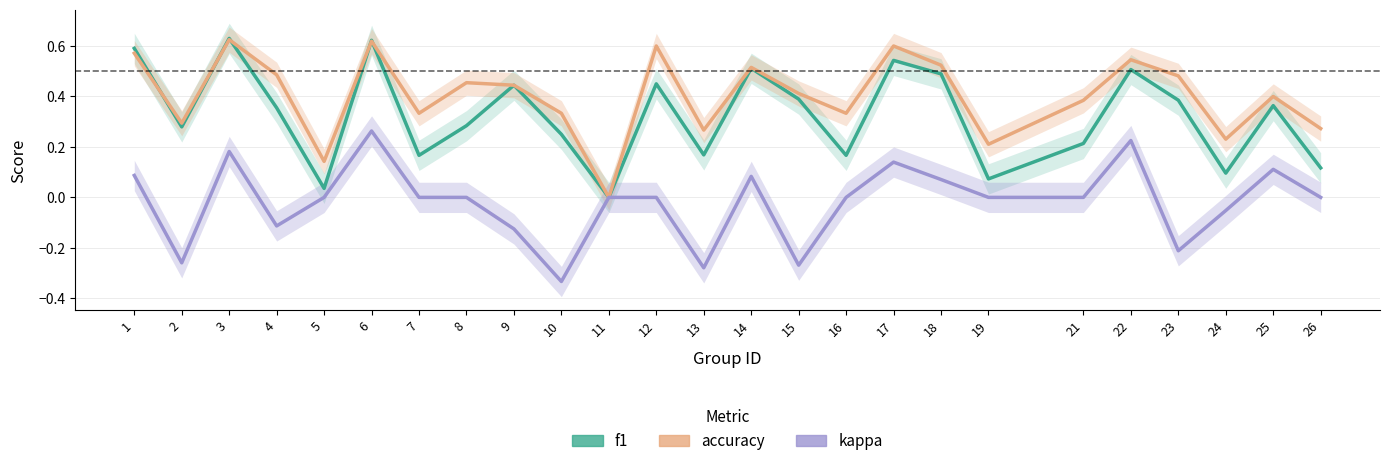

True or false: f1 and kappa intersect in this chart.

False